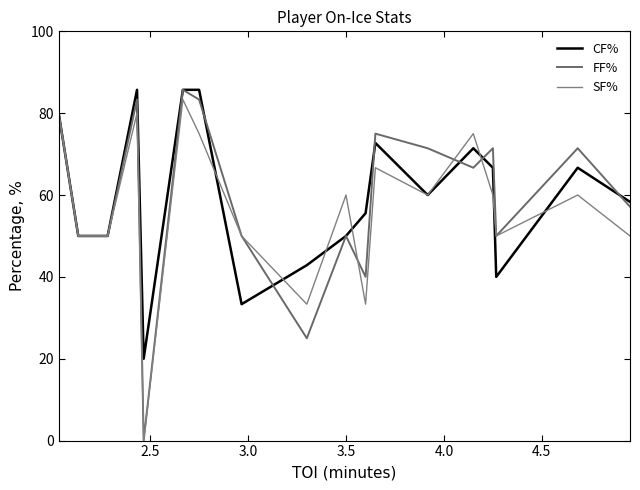

Count the number of data series in this chart.

3